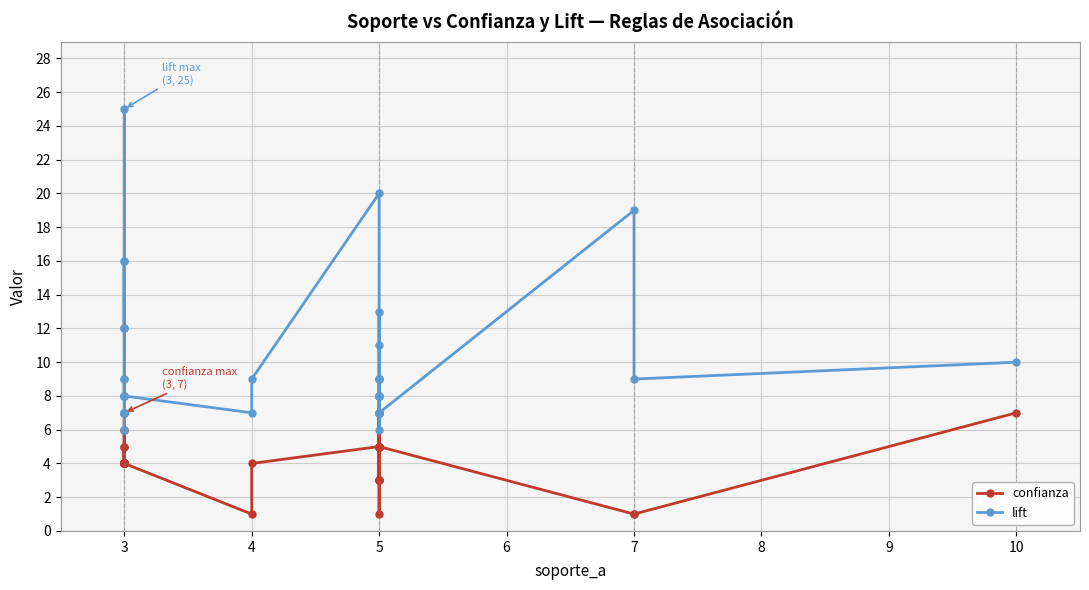

Rank the series by their maximum value, from lowest to highest.

confianza, lift